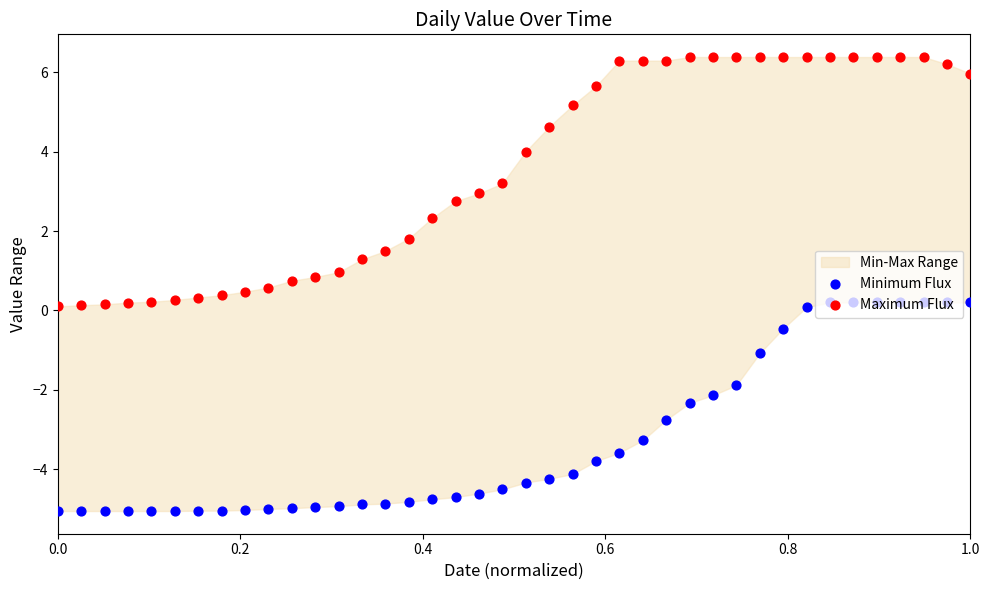

What are all the series names shown in the legend?

Minimum Flux, Maximum Flux